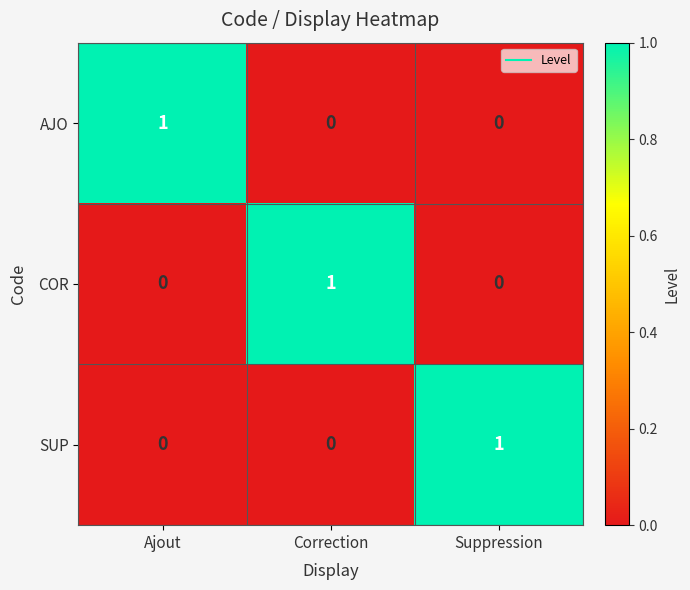

Is the value of COR at Correction greater than the value of SUP at Ajout?

Yes